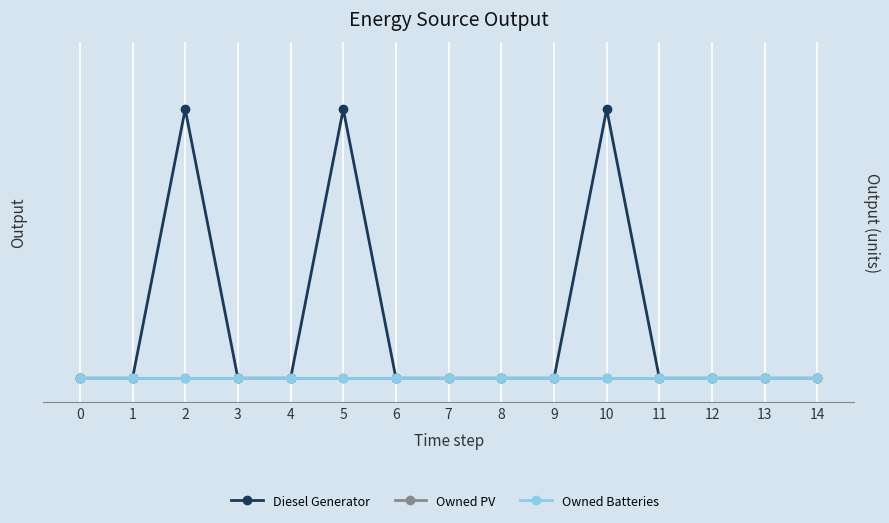

At which category is the sum across all series the highest?

2